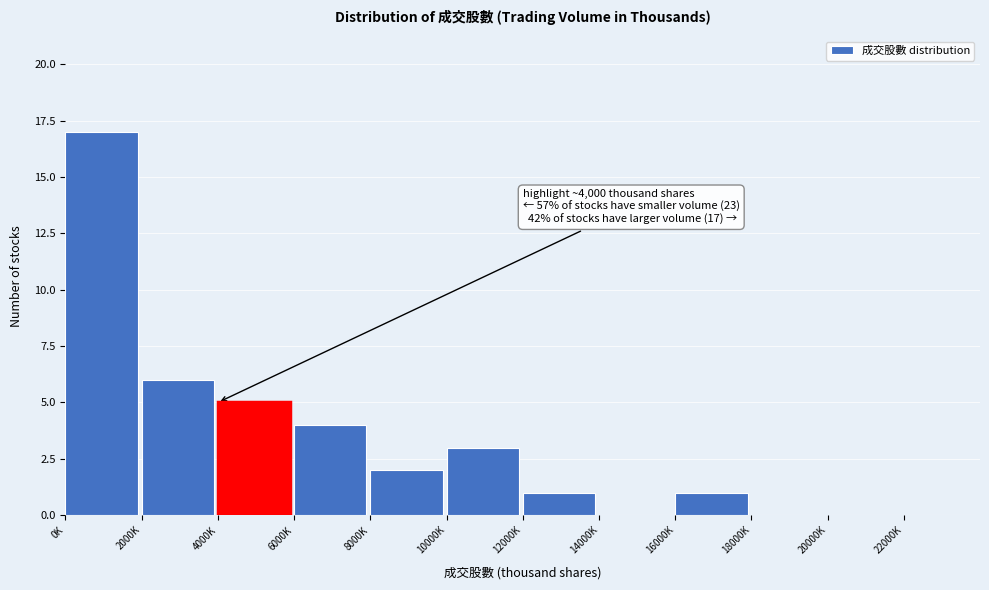

Reading left to right, what are all the values shown in this chart?

0K=17	2000K=6	4000K=5	6000K=4	8000K=2	10000K=3	12000K=1	14000K=0	16000K=1	18000K=0	20000K=0	22000K=0